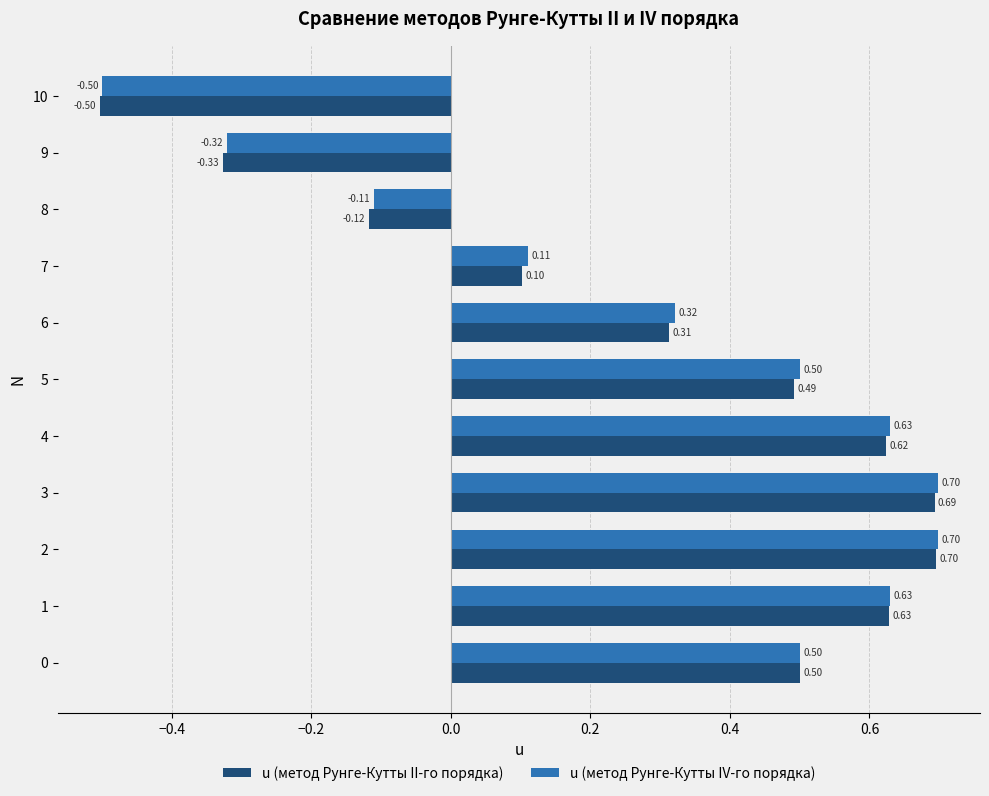

What is the difference between the second highest and minimum values in the u (метод Рунге-Кутты II-го порядка) series?

1.2